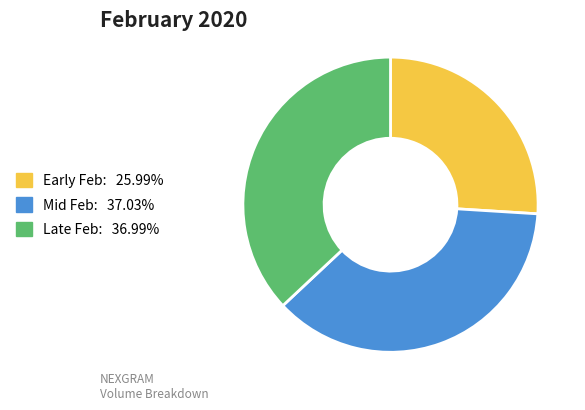

Is there any slice that represents more than half of the pie?

No